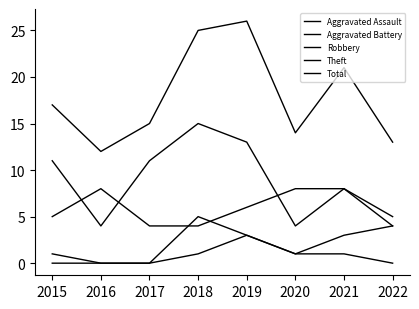

Does the chart display data point markers on the line(s)?

No